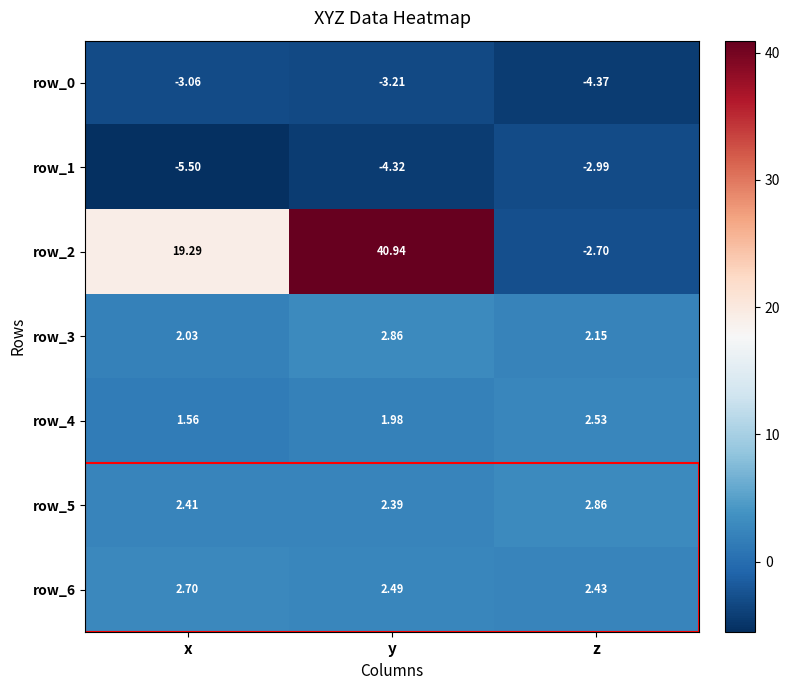

Which category has the highest value across all series?

y